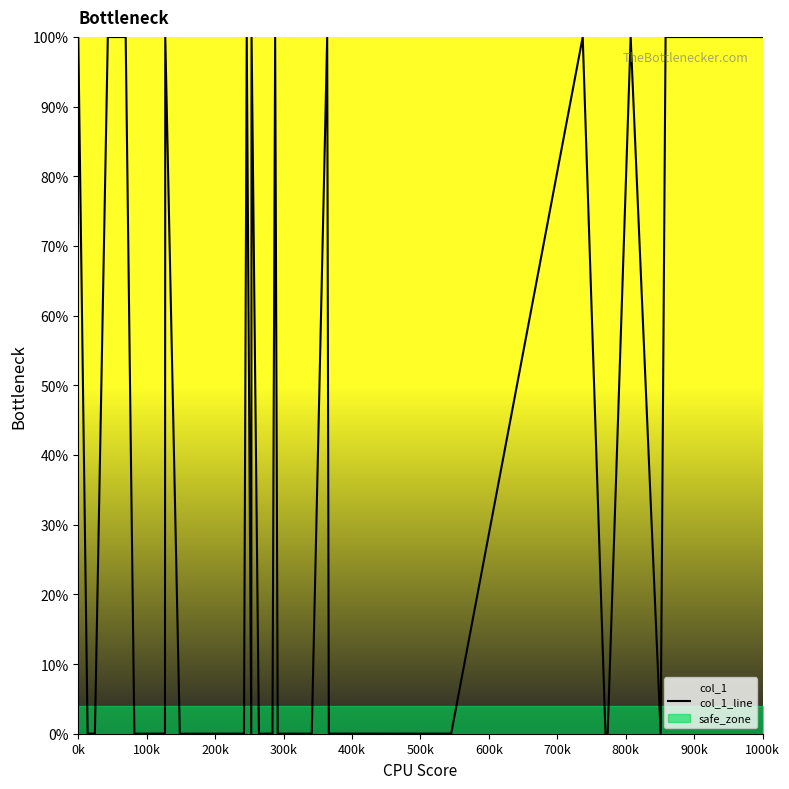

Does the chart have visible grid lines?

No